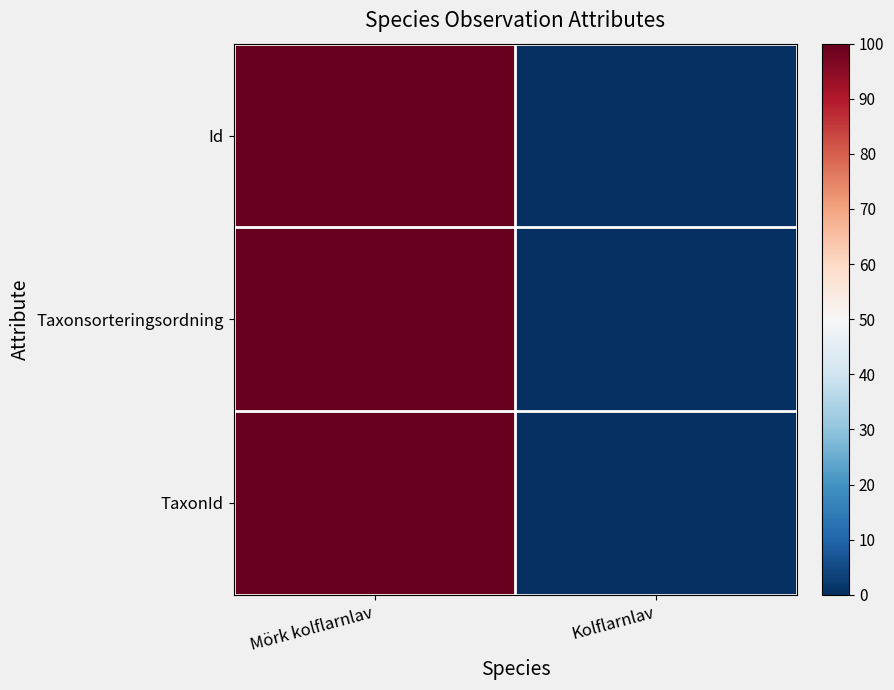

Rank the series at Mörk kolflarnlav from highest to lowest value.

Id, Taxonsorteringsordning, TaxonId